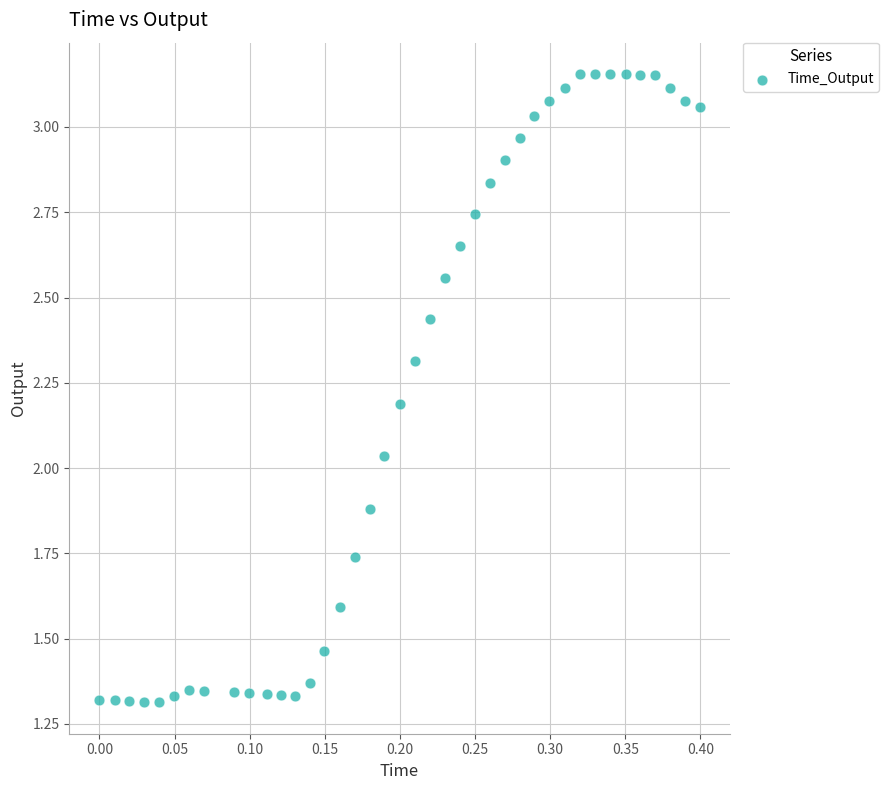

What is the range of Y values (max minus min)?

1.8